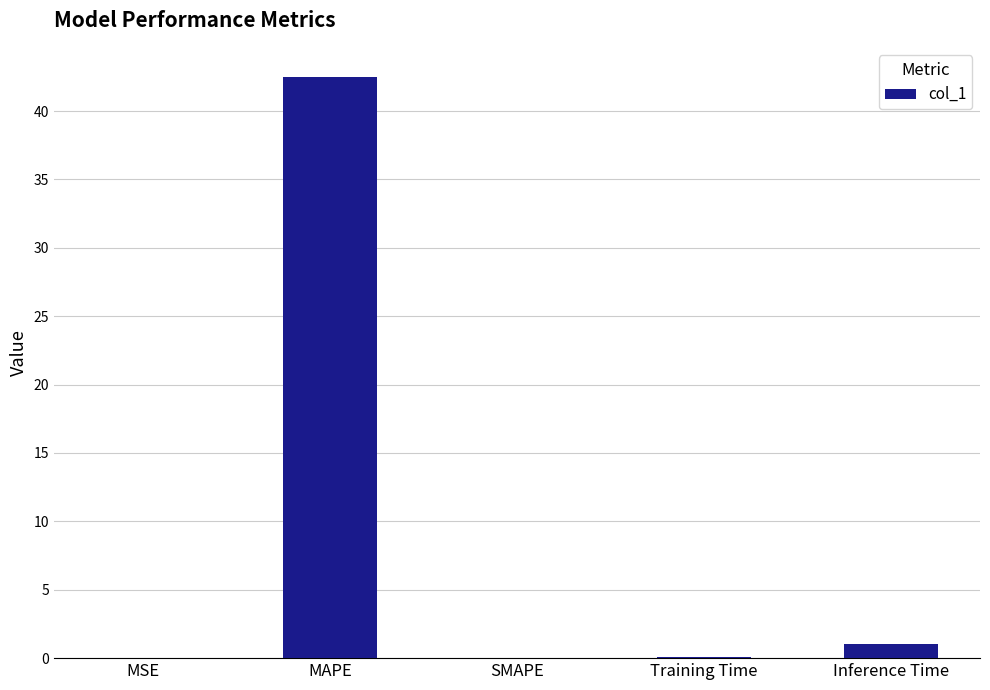

What is the sum of all values?

43.6